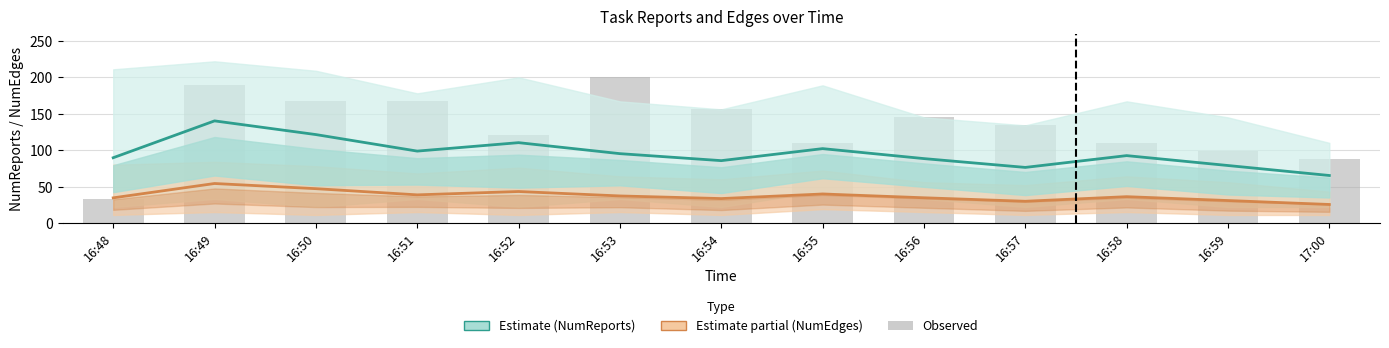

What is the label of the 2nd bar from the left?

16:49